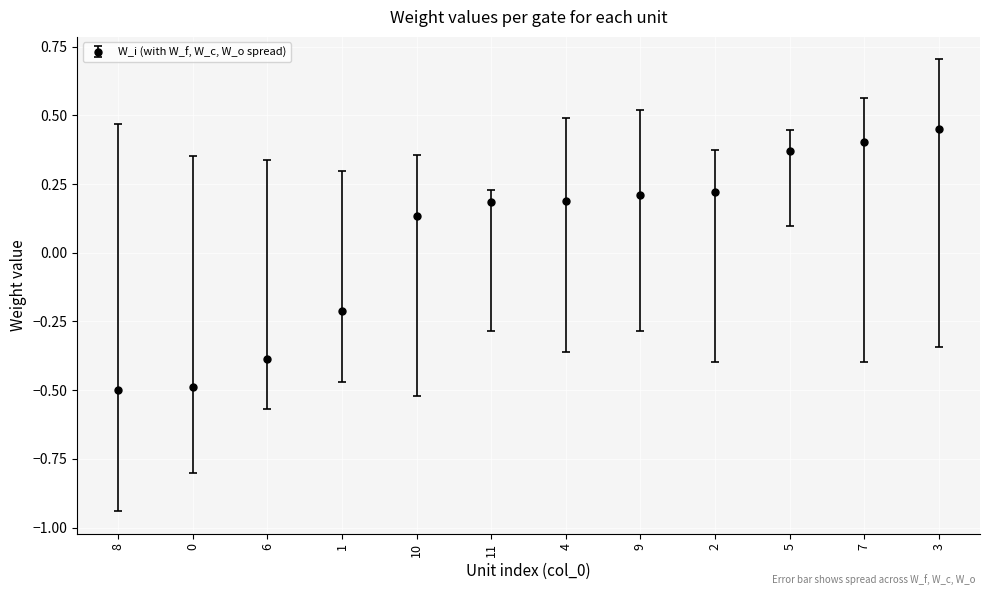

At which label is the value closest to 0?

10